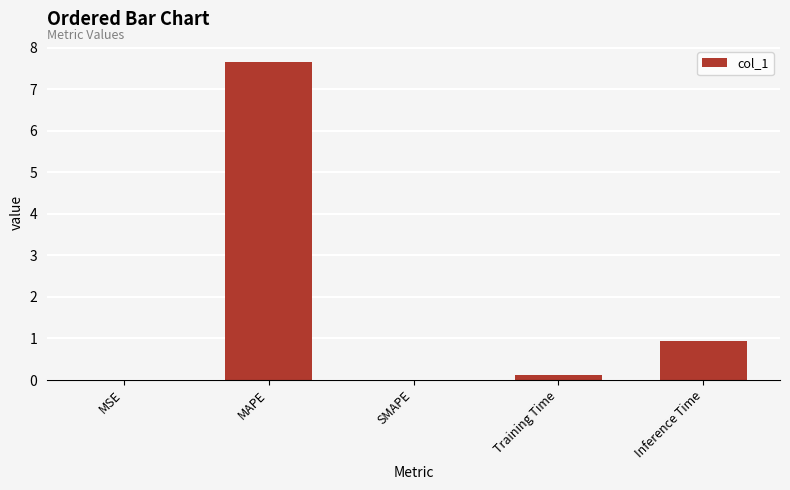

Is it true that the value at Inference Time is 0.9?

True